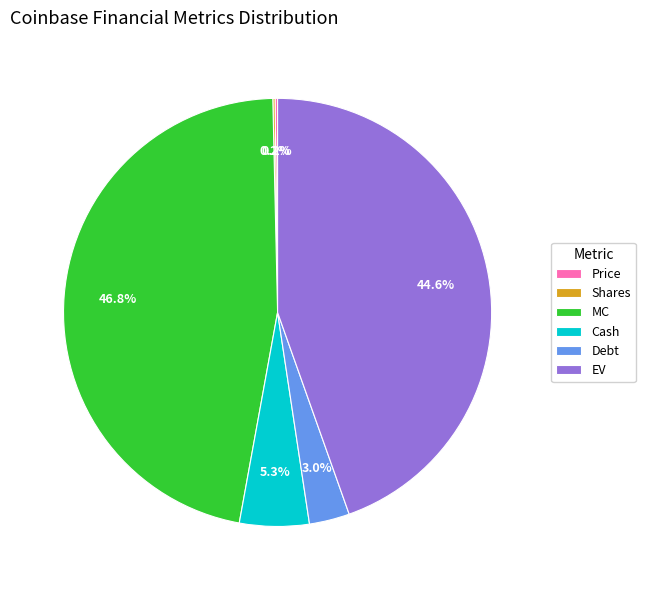

Is there a majority slice in this chart?

No